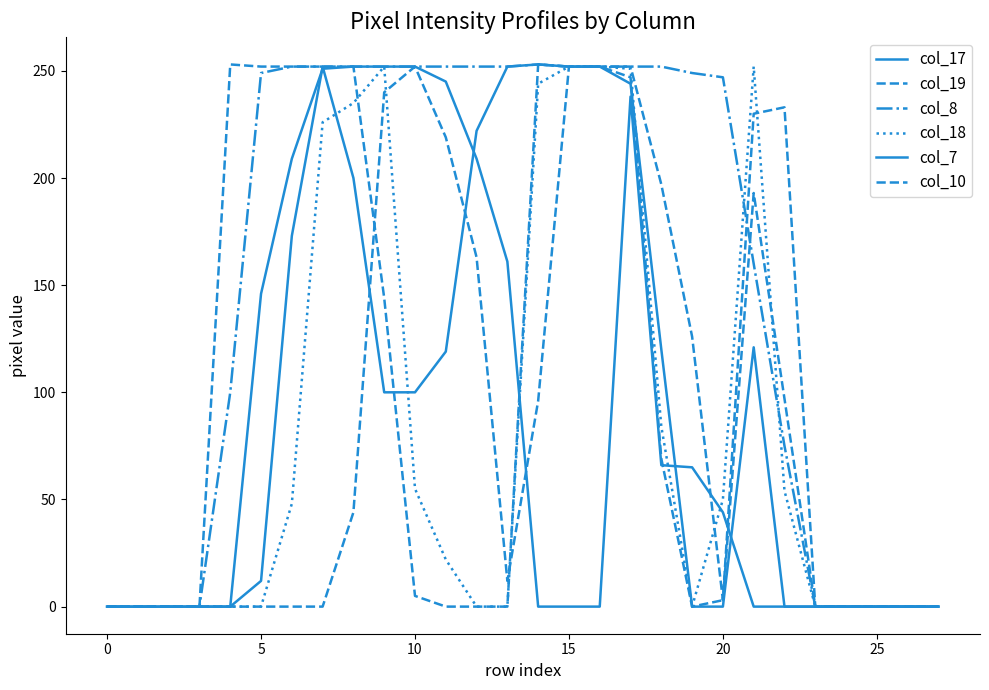

How many lines are shown in the chart?

6